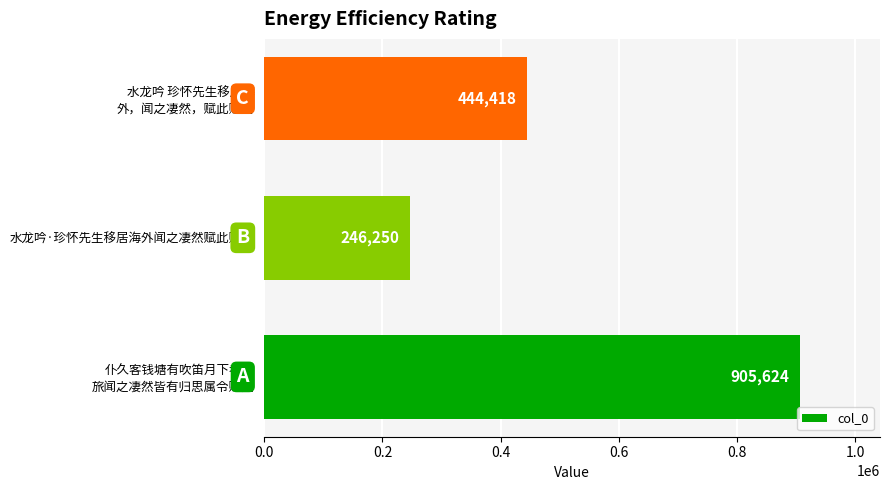

What is the greatest value displayed?

905624